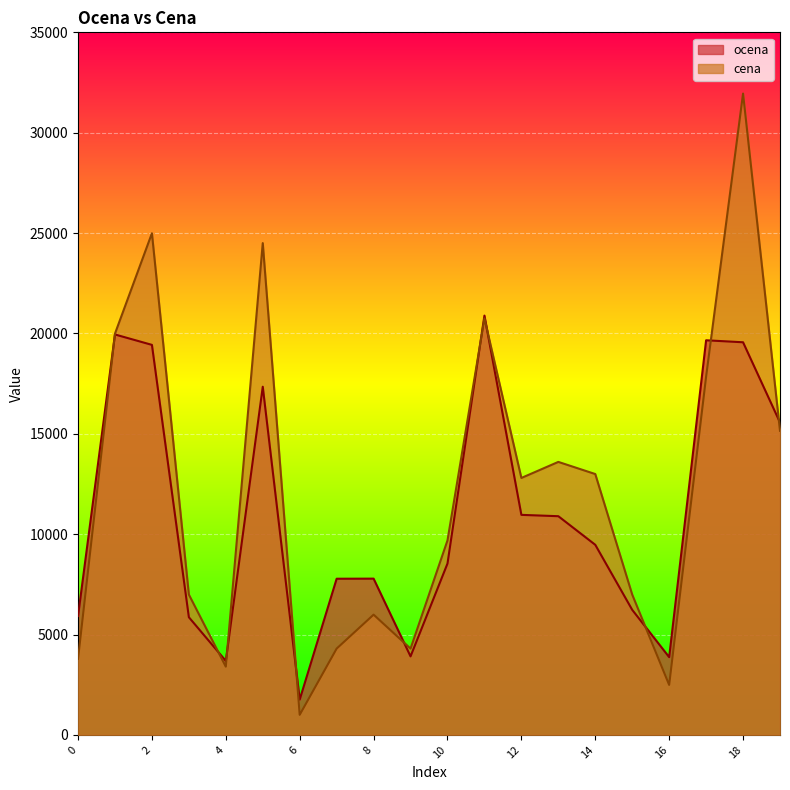

Where is the first local minimum for ocena?

4